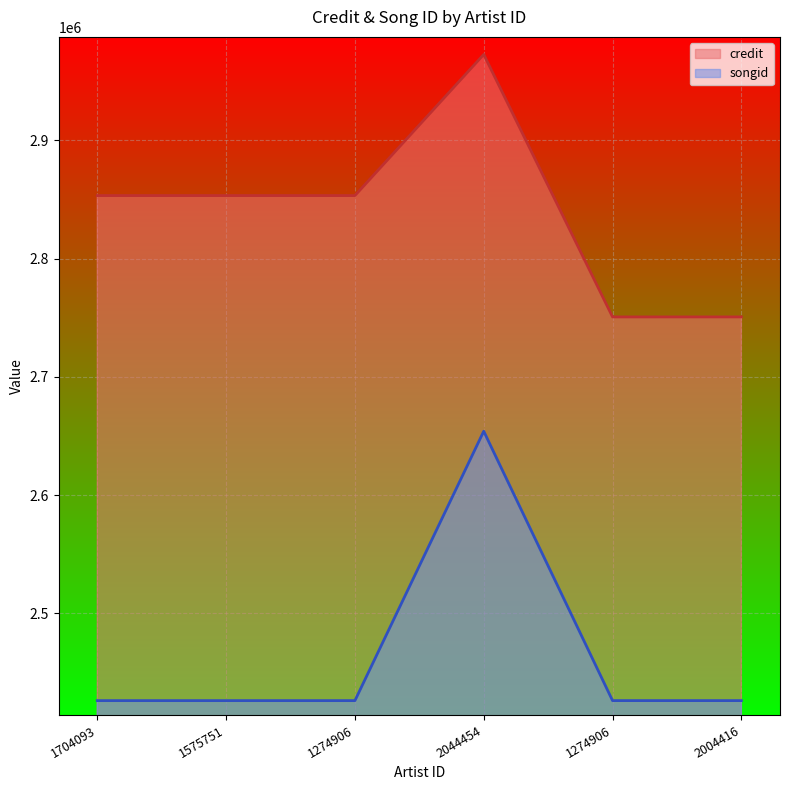

How many interior local valleys does the songid series have?

1